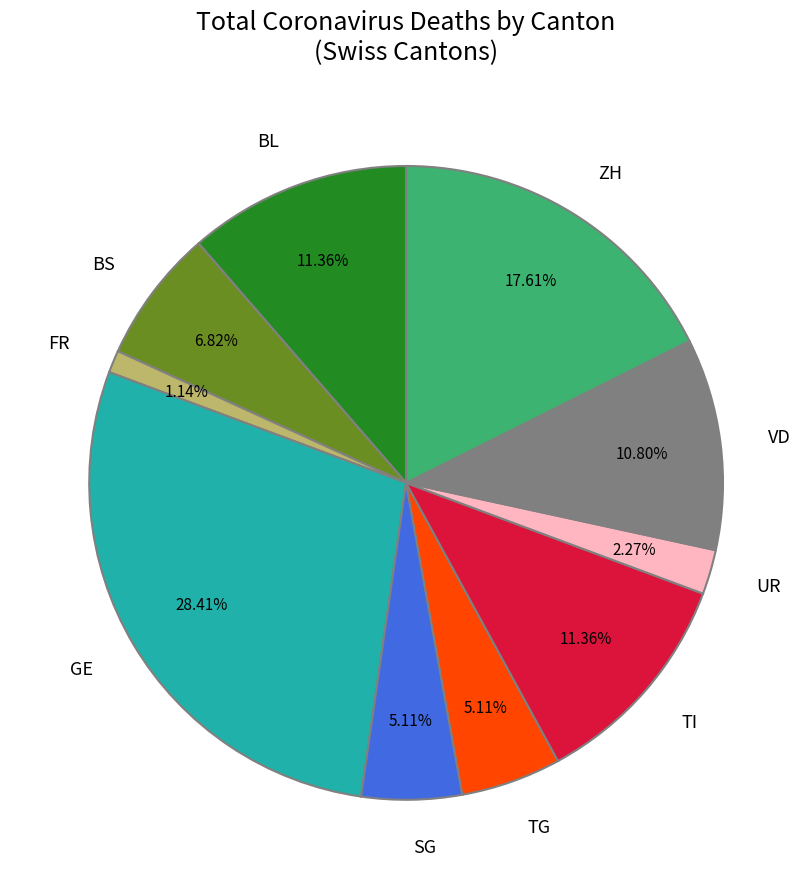

How many segments does this pie chart have?

10